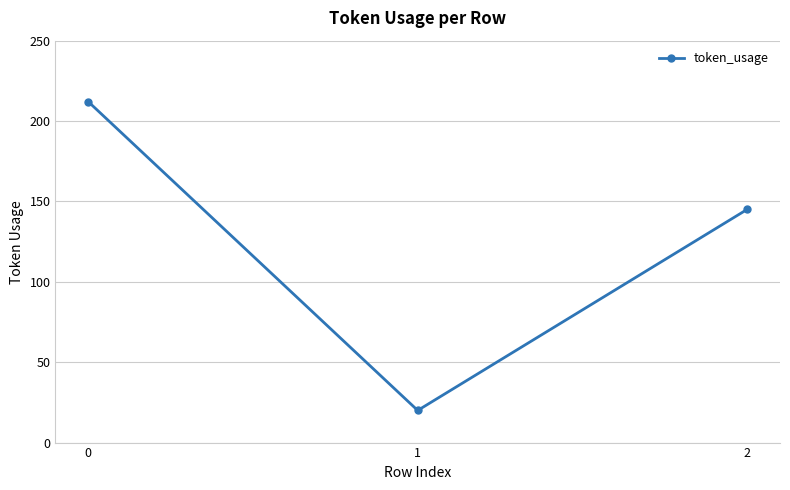

What is the difference between the maximum and second lowest values?

67